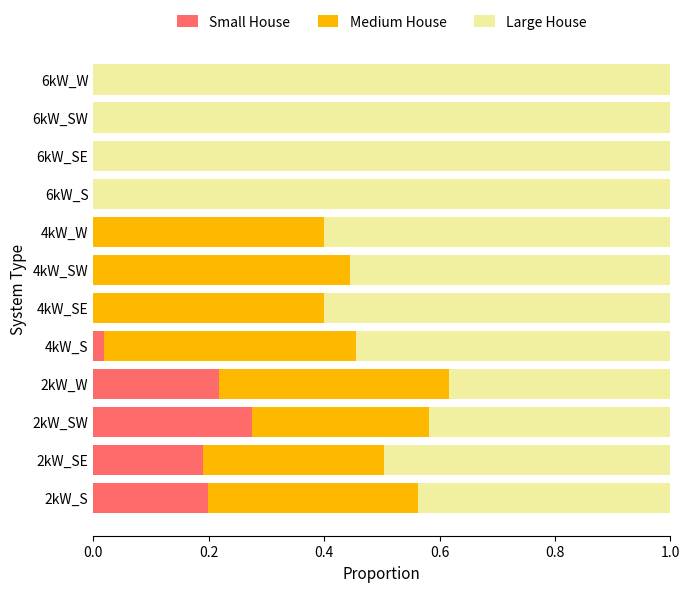

True or false: Small House has a value of 0.2 at 2kW_S.

True